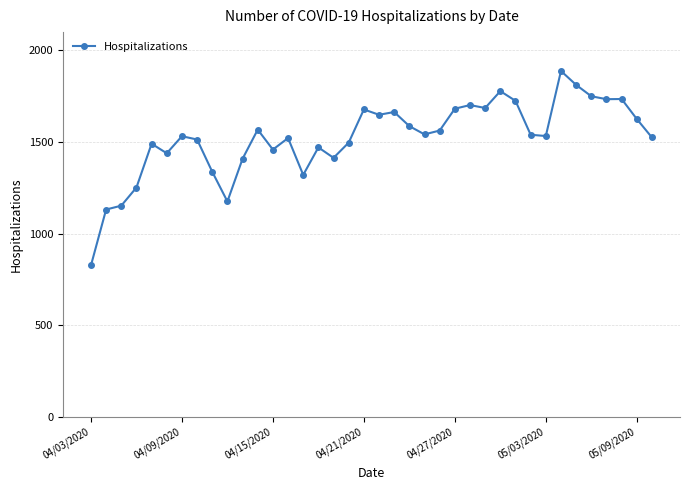

What is the difference between the second highest and second lowest values?

680